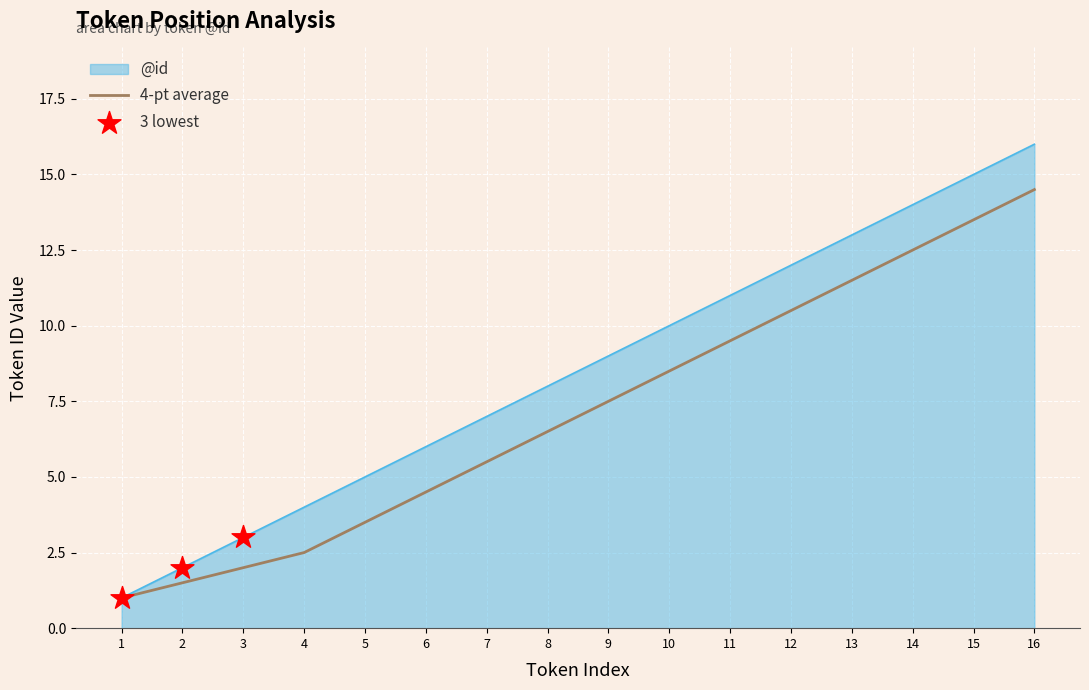

What is the difference between the highest and lowest values at 7?

1.5